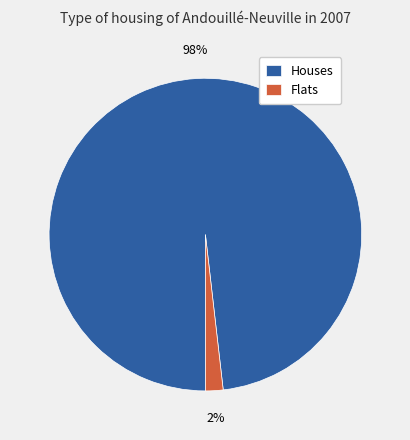

Is it true that Flats is 2% of the pie?

True